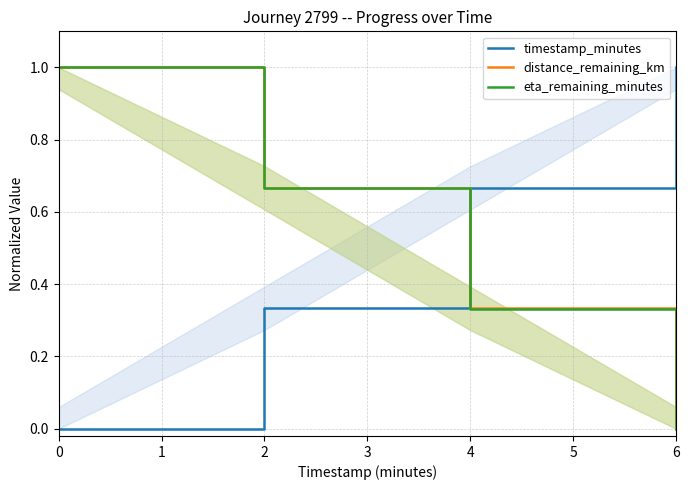

The value of eta_remaining_minutes at 6 is 0.0. True or false?

True